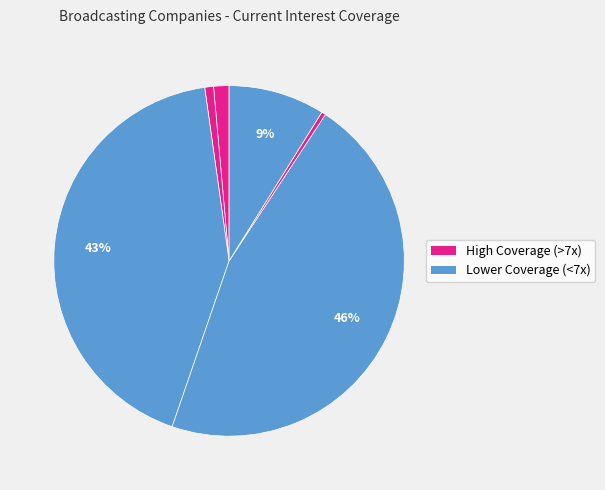

How many slices are in this pie chart?

6